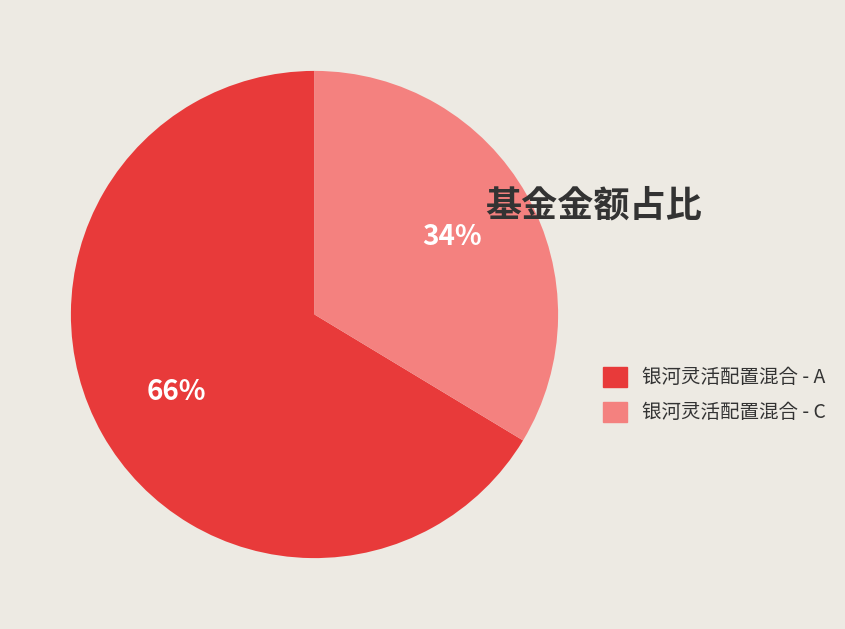

Is it true that 银河灵活配置混合 - C is 27% of the pie?

False